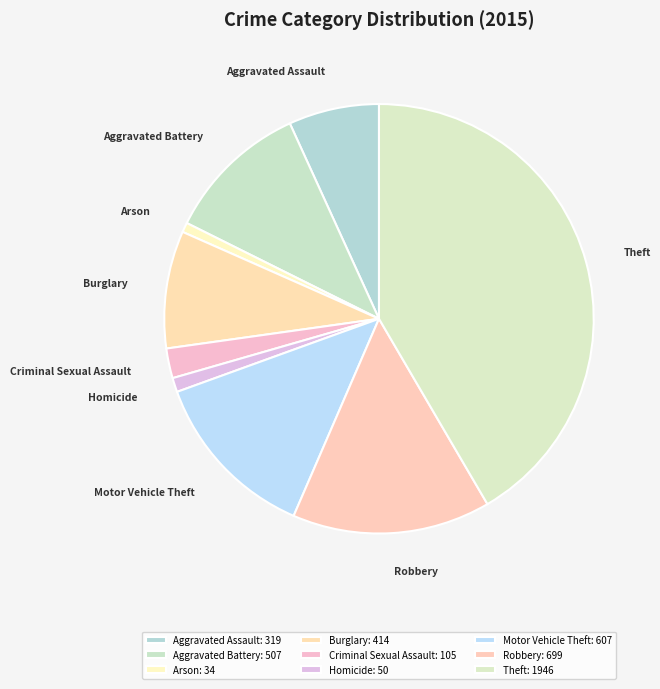

Count the number of slices in the pie.

9